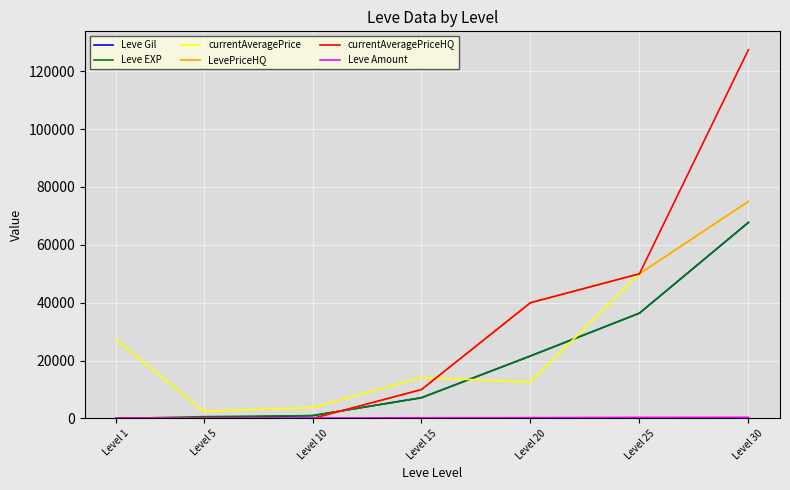

What is the total value across all series at Level 20?

136059